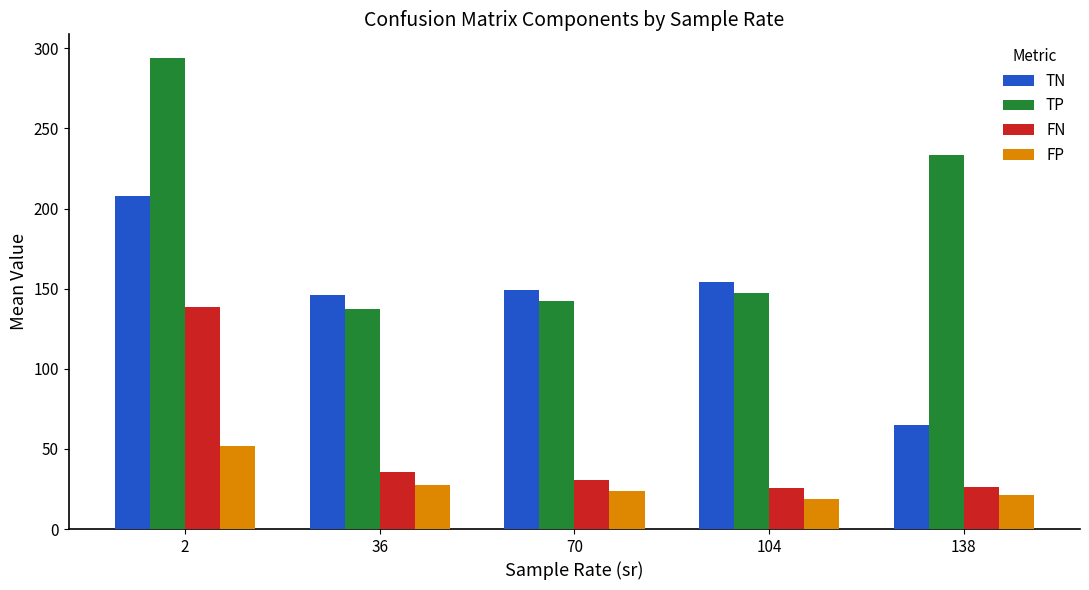

Which series has the largest total across all categories?

TP